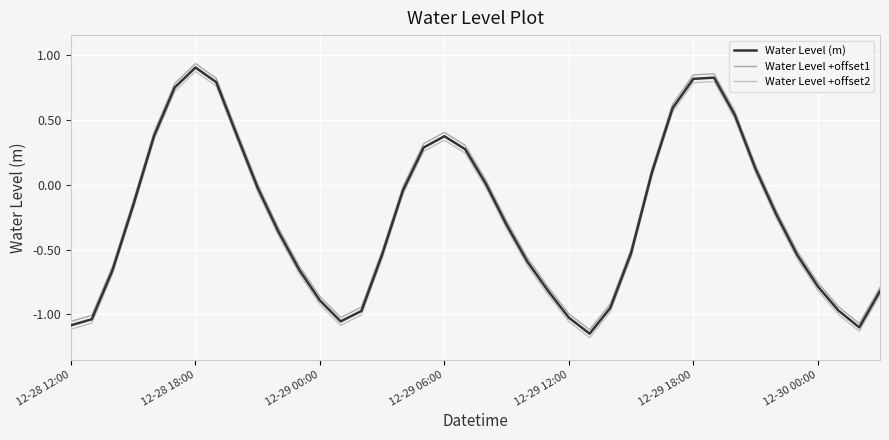

What is the minimum value shown in the chart?

-1.2